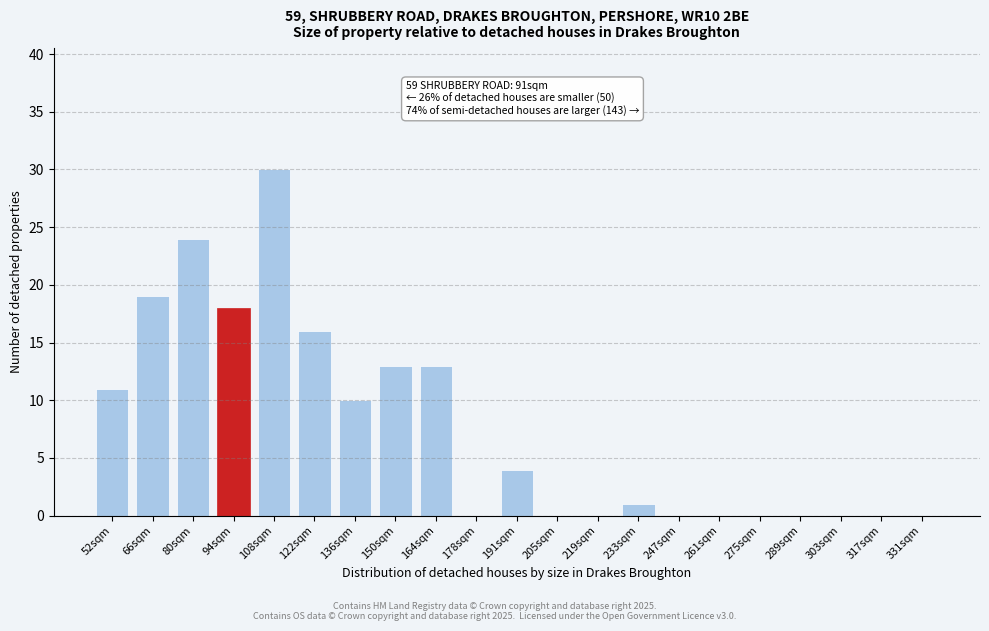

Reading right to left, extract all data points from this chart.

331sqm=0	317sqm=0	303sqm=0	289sqm=0	275sqm=0	261sqm=0	247sqm=0	233sqm=1	219sqm=0	205sqm=0	191sqm=4	178sqm=0	164sqm=13	150sqm=13	136sqm=10	122sqm=16	108sqm=30	94sqm=18	80sqm=24	66sqm=19	52sqm=11